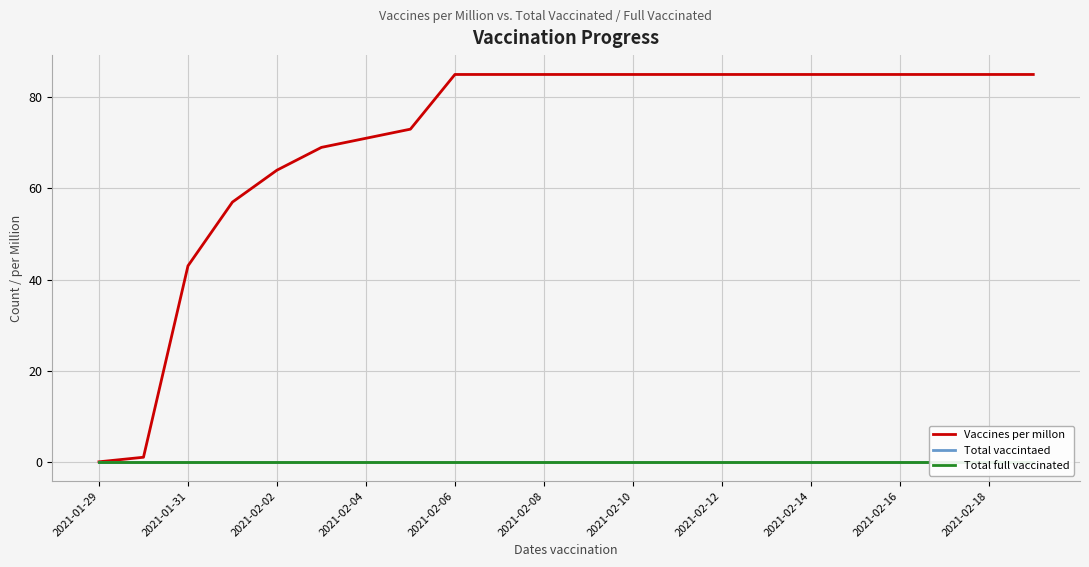

How many lines are shown in the chart?

3